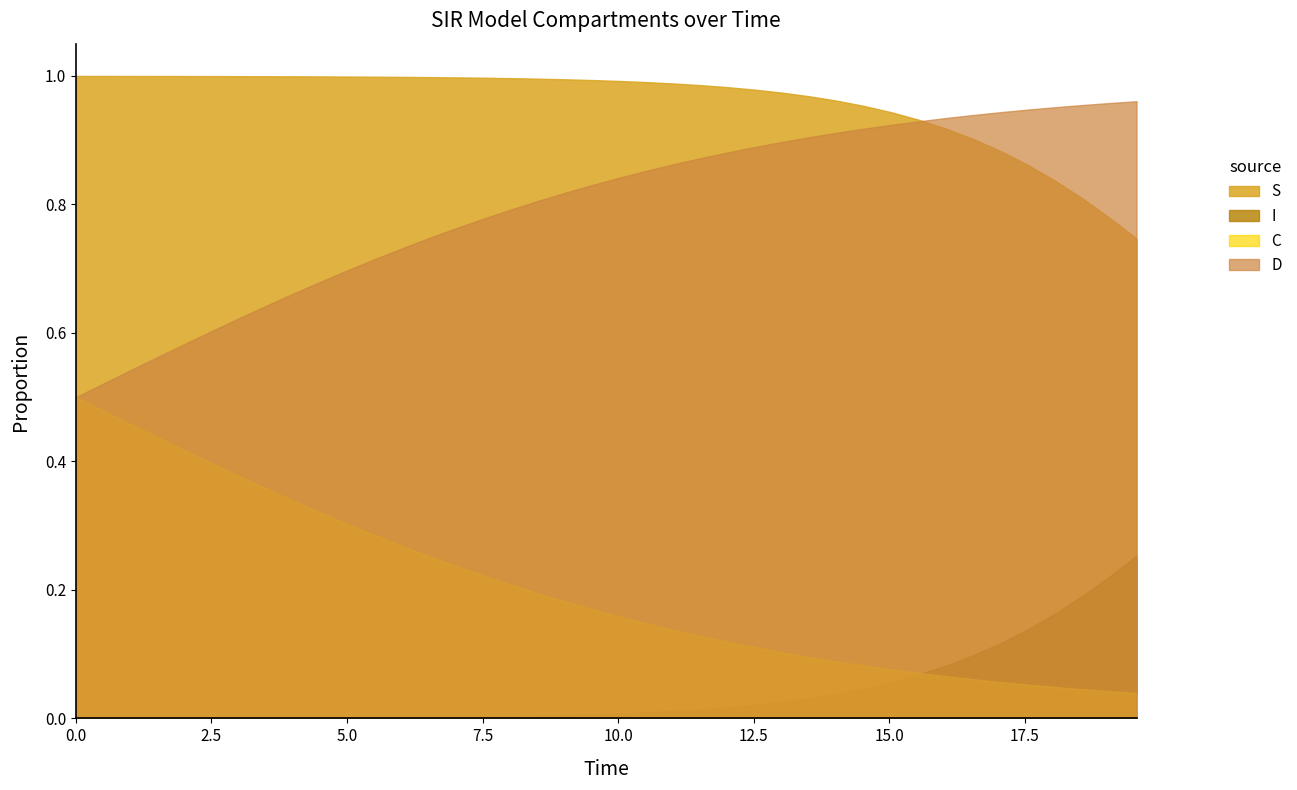

How many times do time and S cross each other?

1